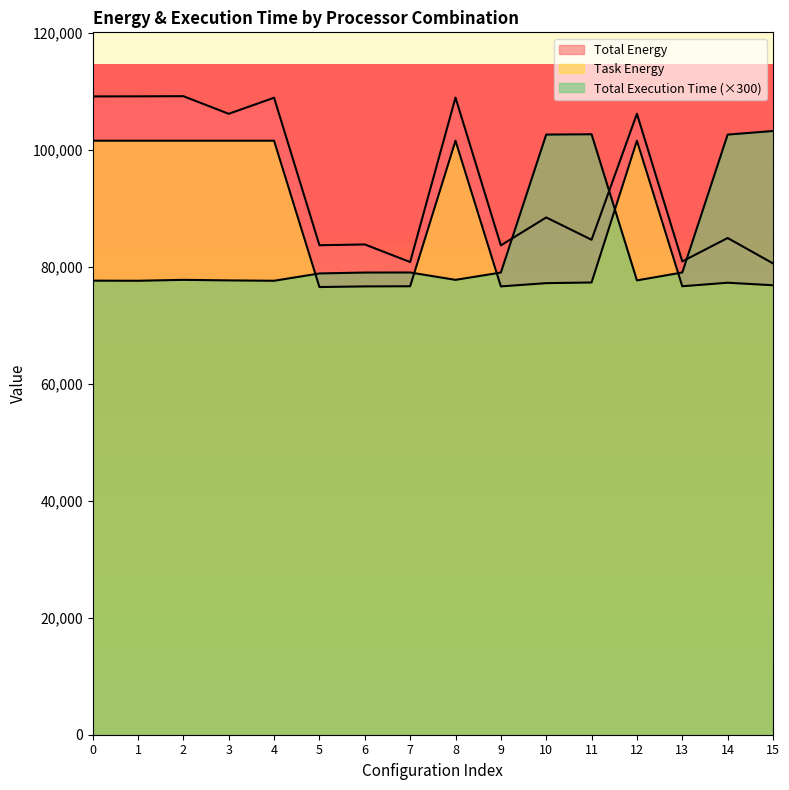

Where is the first local minimum for Total Execution Time?

1